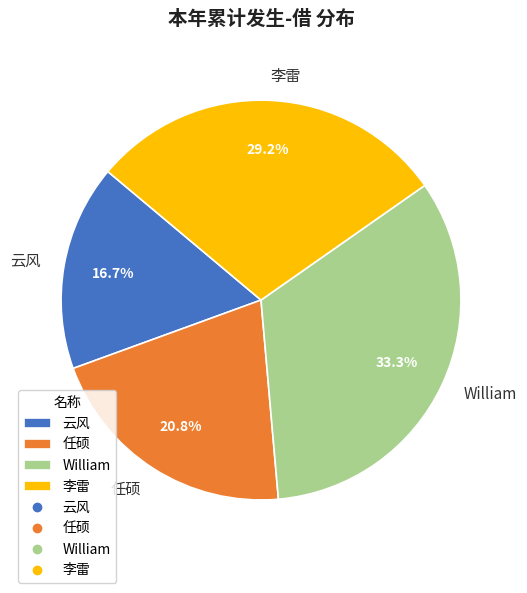

Is there any slice that represents more than half of the pie?

No